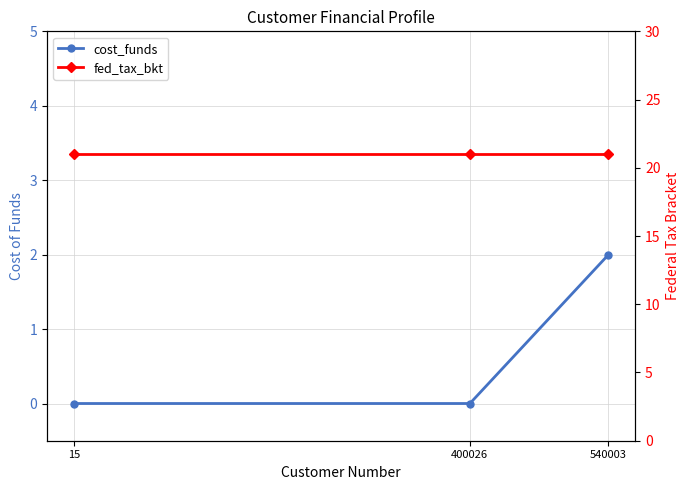

What is the total value across all series at 15?

21